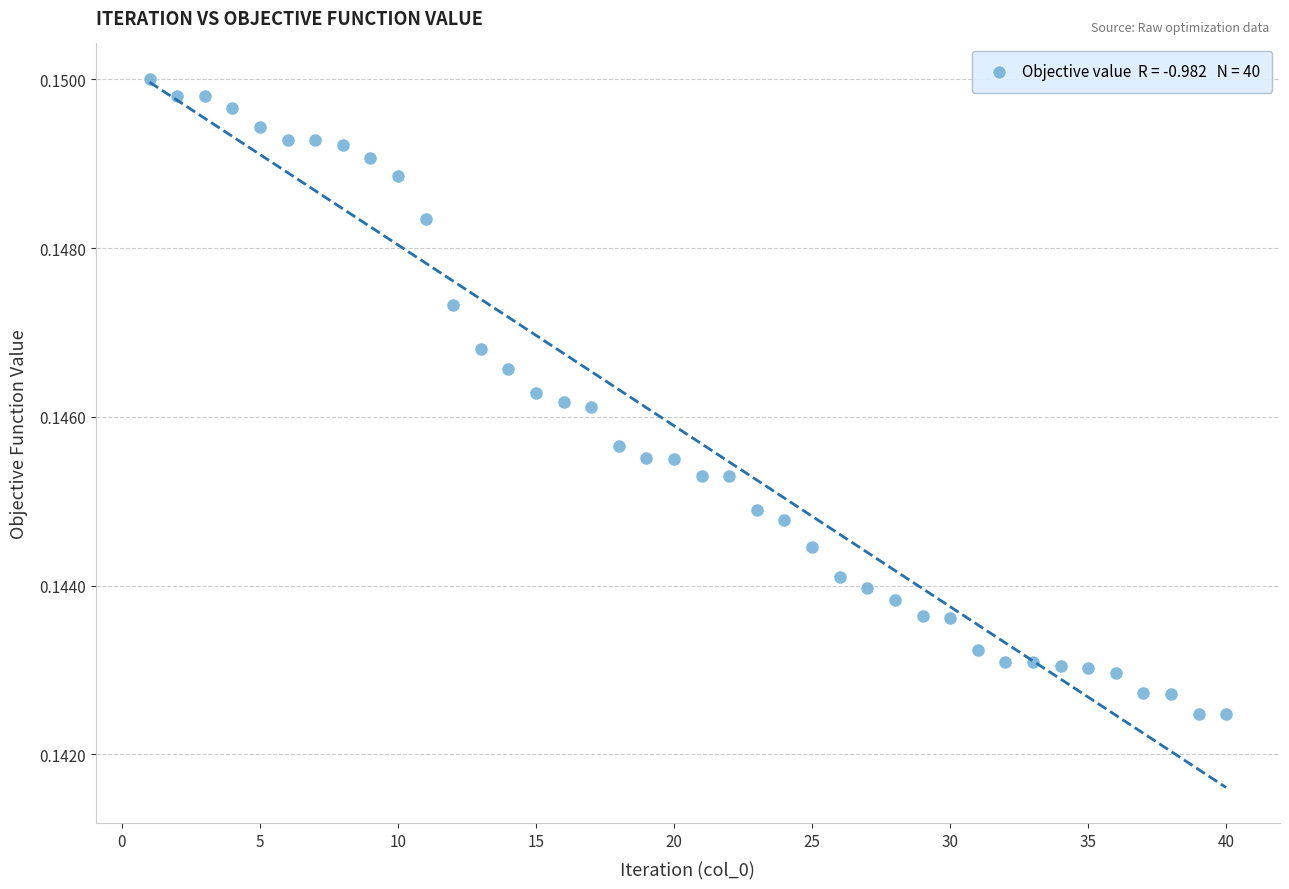

What is the range of X values (max minus min)?

39.0